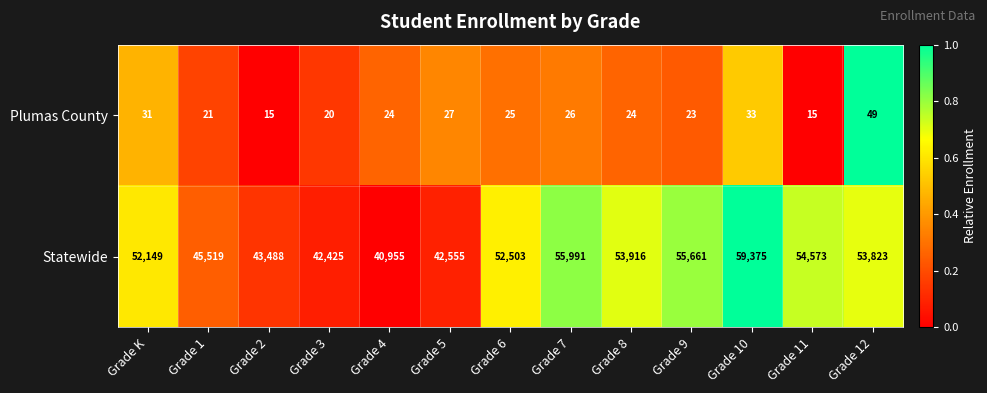

Is the value of Statewide at Grade 6 greater than the value of Plumas County at Grade 5?

Yes